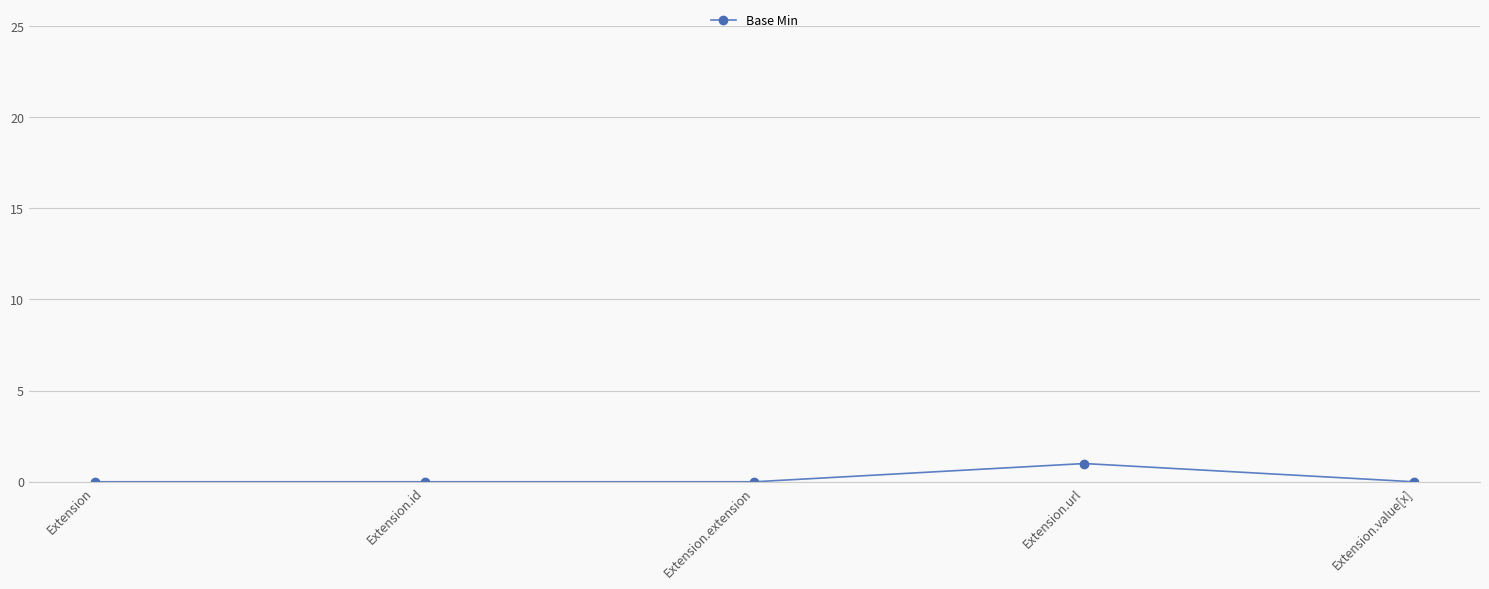

What is the difference between the maximum and minimum values?

1